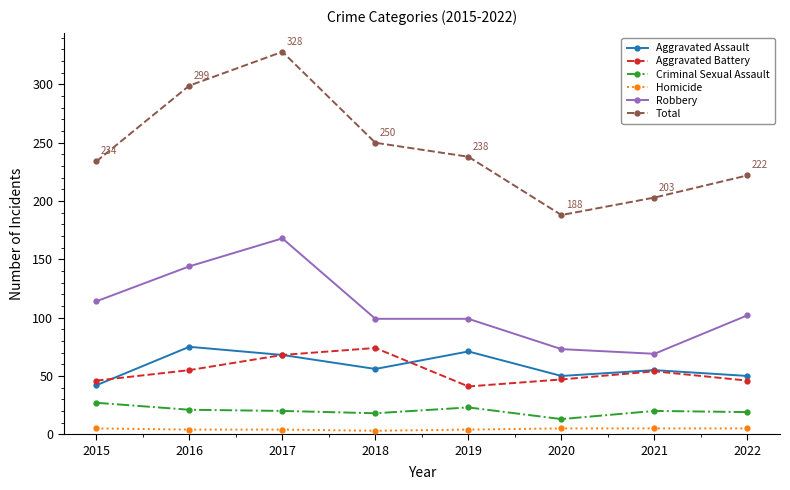

Does the chart display data point markers on the line(s)?

Yes